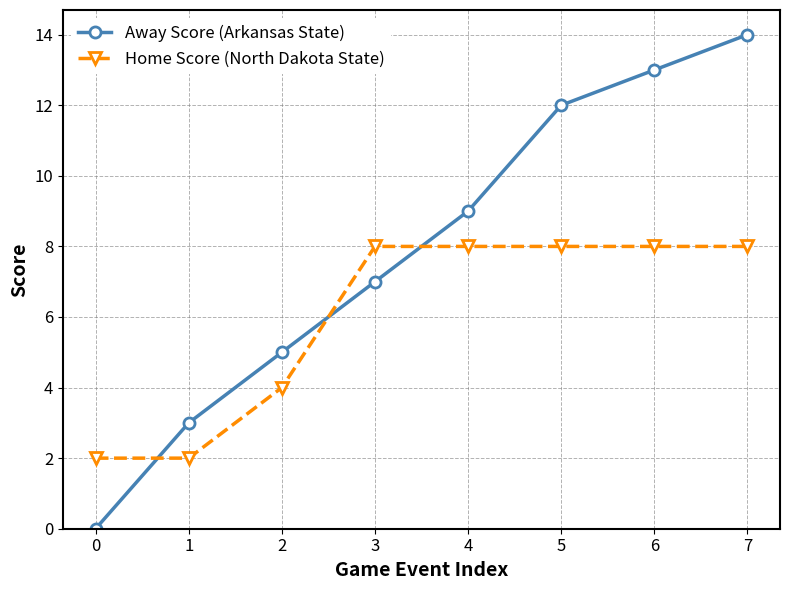

True or false: Home Score (North Dakota State) has a value of 4 at 2.

True